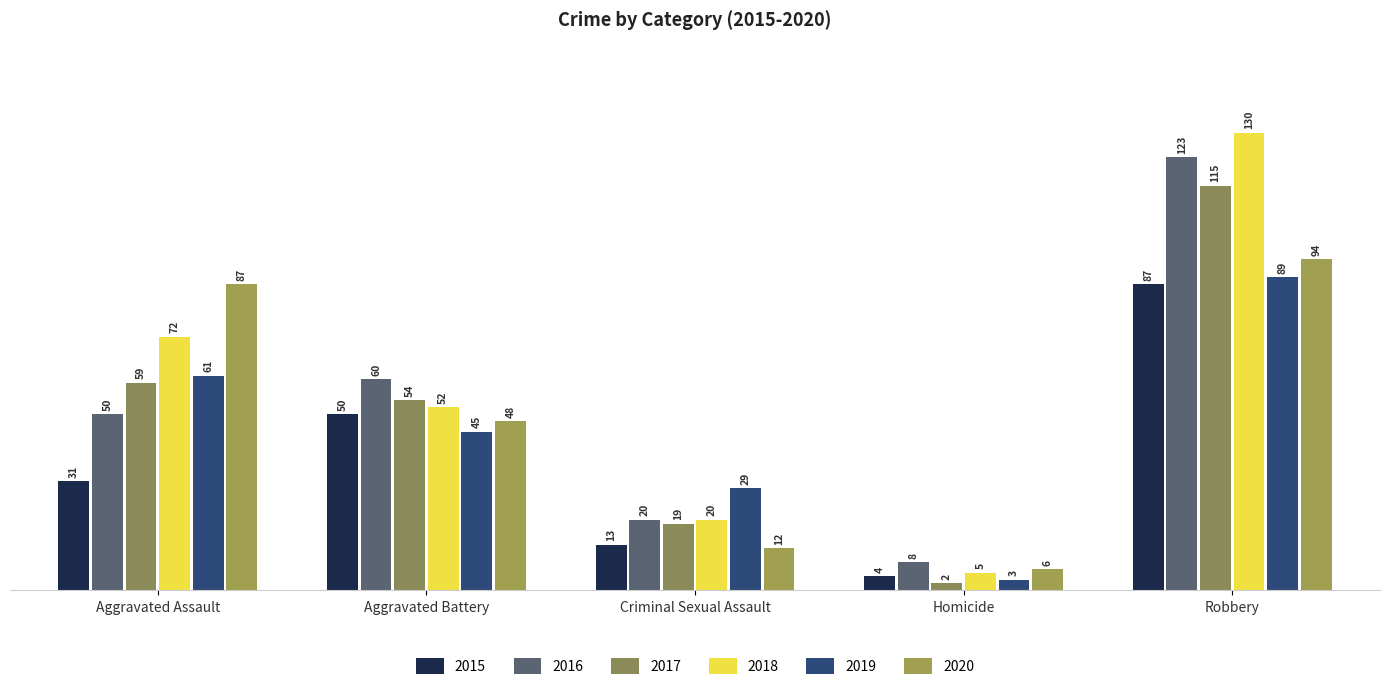

Count the number of categories in the chart.

5